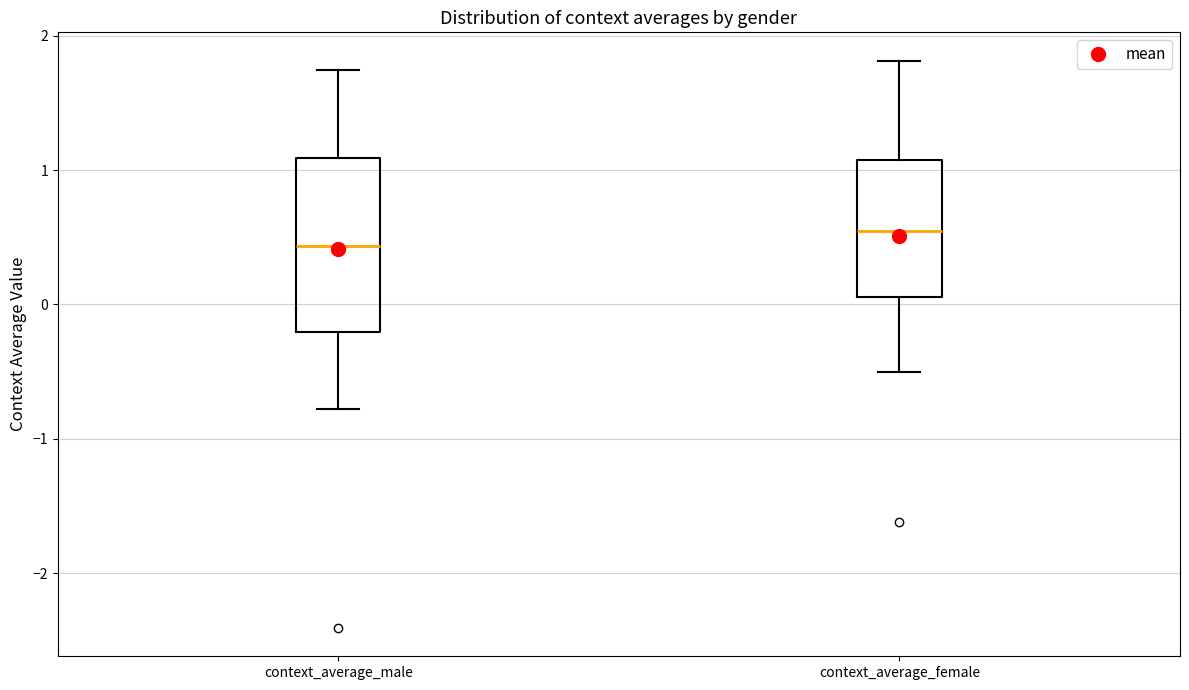

Reading left to right, transcribe this box plot: for each box, give where its median line is, the range the box spans, and where its two whiskers end, as read against the y-axis. The values are not printed on the chart, so give them approximately, as read against the axis.

context_average_male: median 0.4, box -0.2 to 1.1, whiskers -0.8 to 1.7
context_average_female: median 0.5, box 0.1 to 1.1, whiskers -0.5 to 1.8